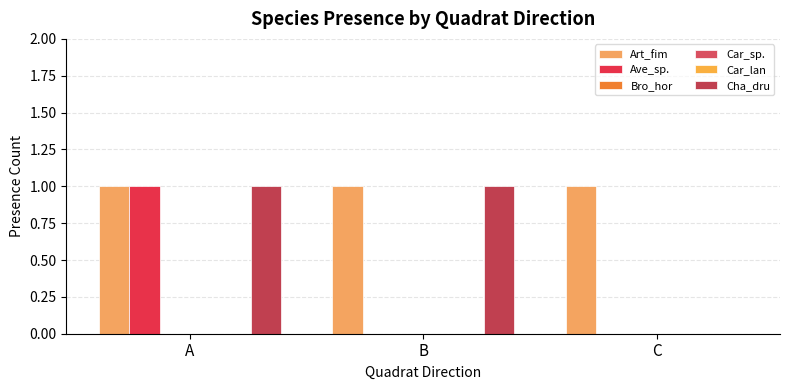

Are the bars horizontal?

No